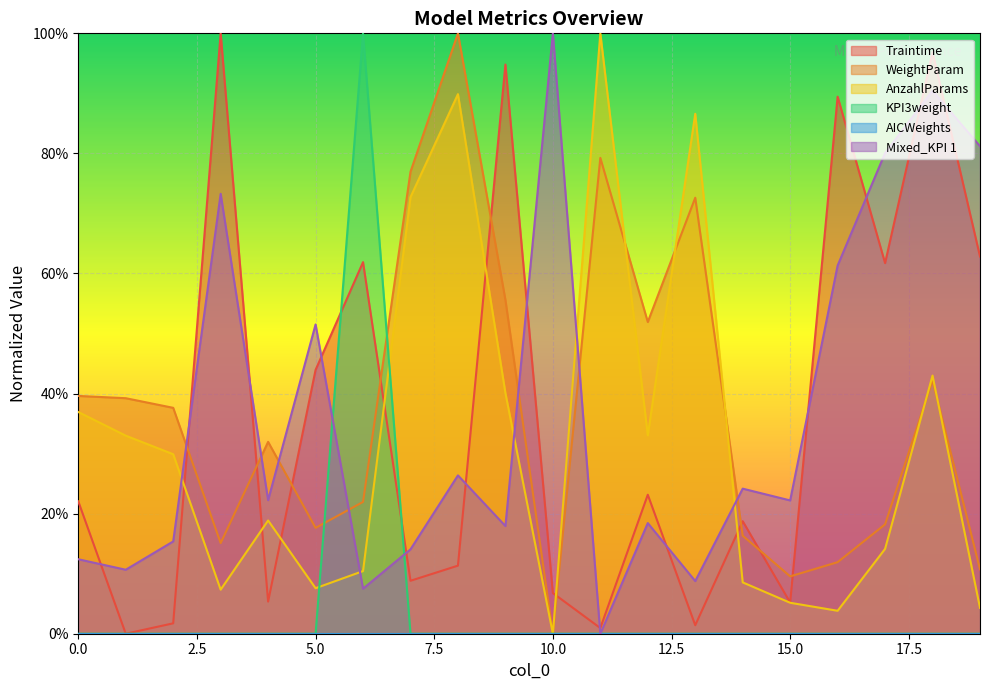

List the series in order of their peak value, lowest first.

Traintime, WeightParam, AnzahlParams, KPI3weight, Mixed_KPI 1